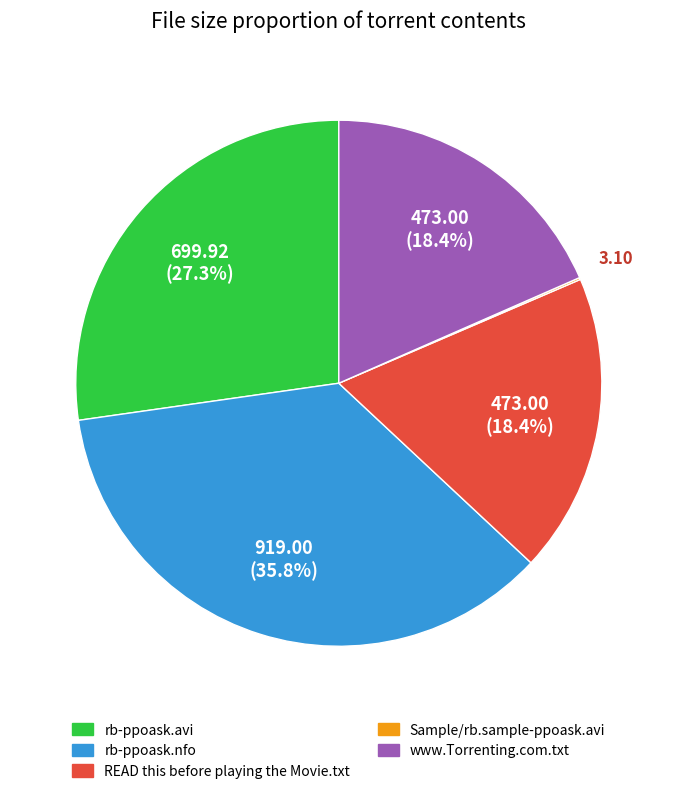

The rb-ppoask.nfo slice represents 42% of the pie. True or false?

False